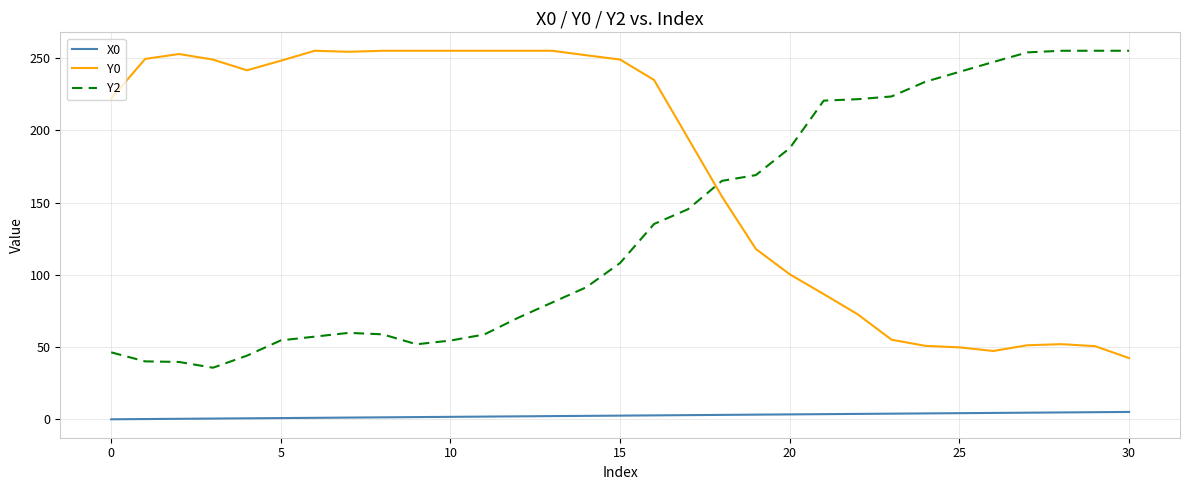

At how many categories does at least one series exceed 72?

31